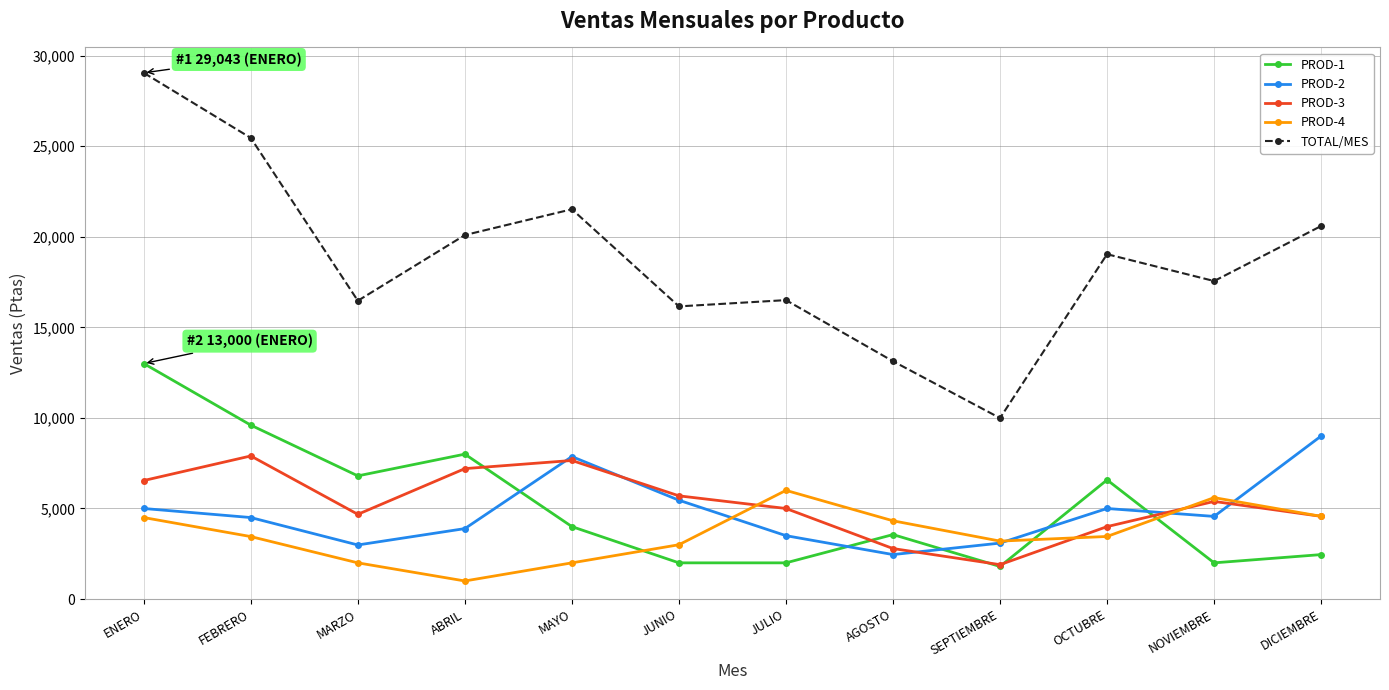

True or false: TOTAL/MES has a value of 36160 at FEBRERO.

False